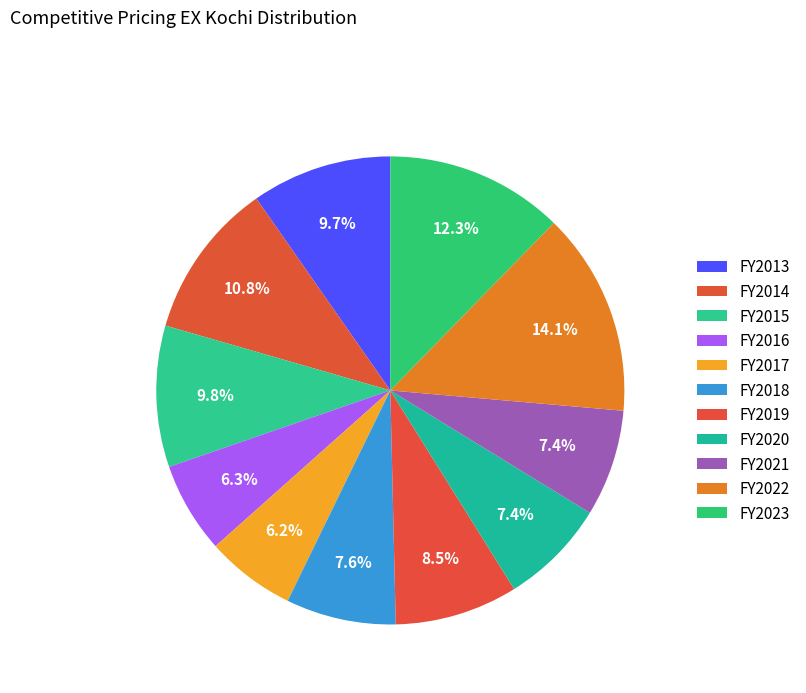

Which category has the smallest portion of the pie?

FY2017